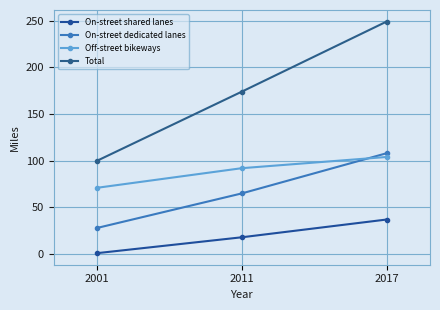

Does the chart display data point markers on the line(s)?

Yes